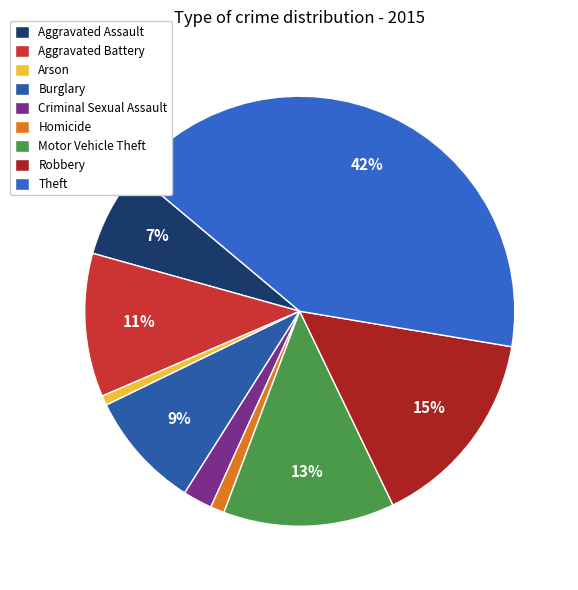

How many segments does this pie chart have?

9